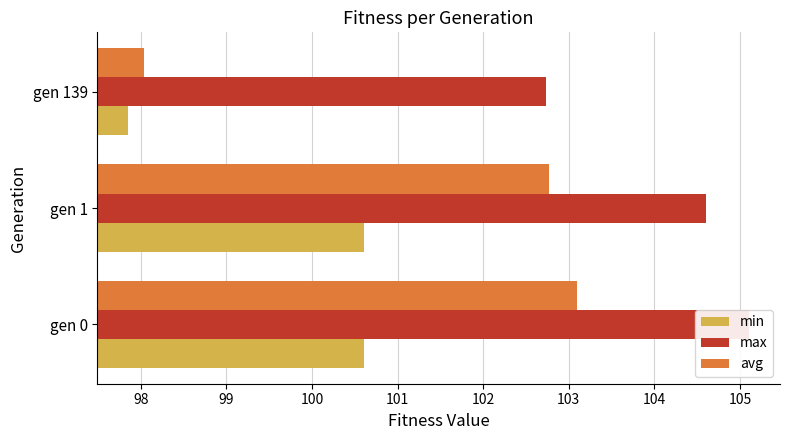

Reading left to right, extract all data points from this chart.

min: 100.6	100.6	97.9
max: 105.1	104.6	102.7
avg: 103.1	102.8	98.0